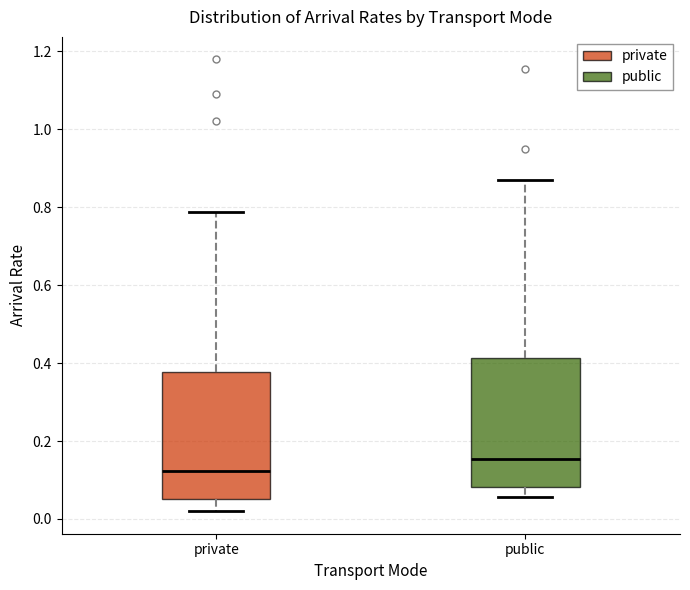

Reading left to right, transcribe this box plot: for each box, give where its median line is, the range the box spans, and where its two whiskers end, as read against the y-axis. The values are not printed on the chart, so give them approximately, as read against the axis.

private: median 0.12, box 0.06 to 0.38, whiskers 0.02 to 0.78
public: median 0.16, box 0.08 to 0.42, whiskers 0.06 to 0.86